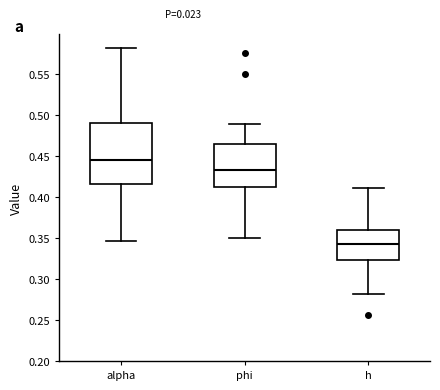

Where does the median line of the box for h sit on the y-axis? The values are not printed on the chart, so give them approximately, as read against the axis.

0.345